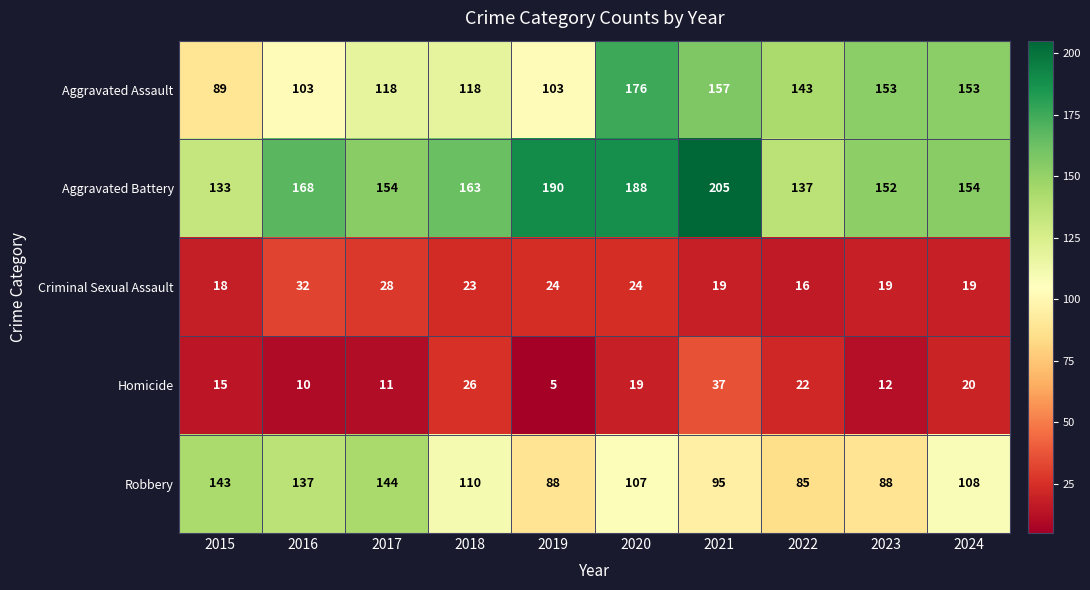

What is the lowest value of the Aggravated Battery series?

133